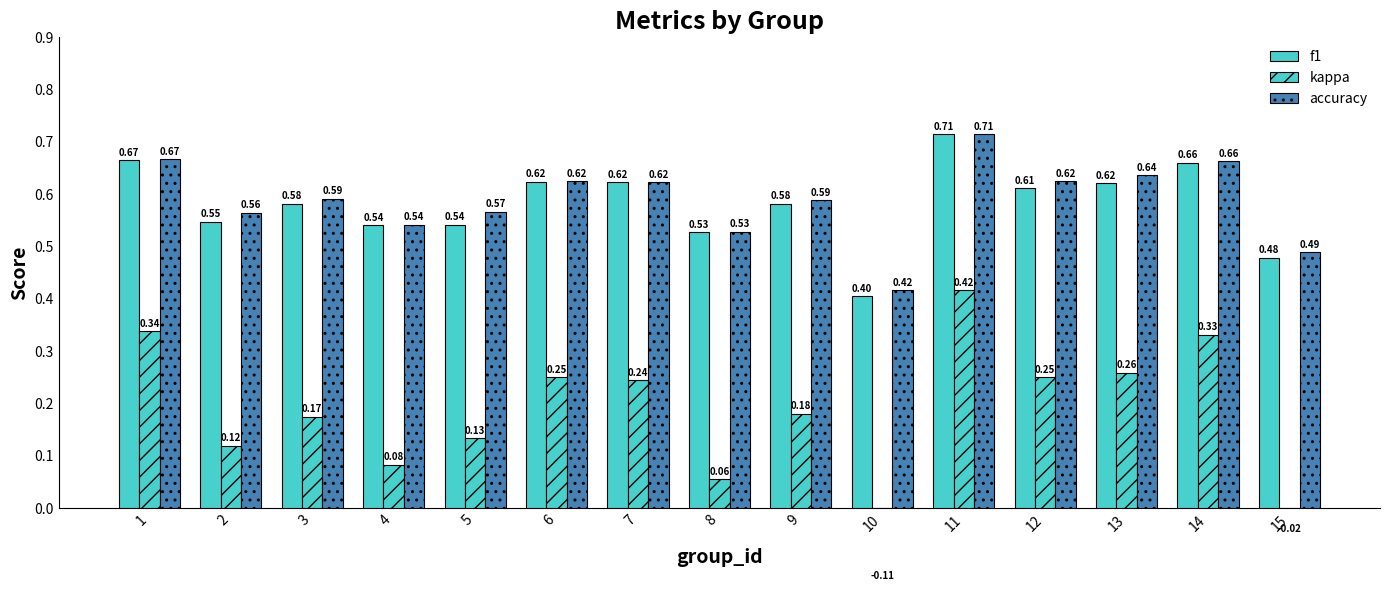

The value of f1 at 15 is 0.5. True or false?

True